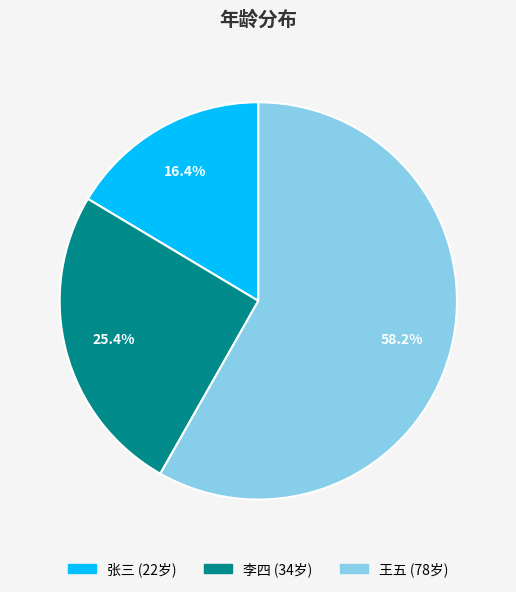

How many slices are in this pie chart?

3